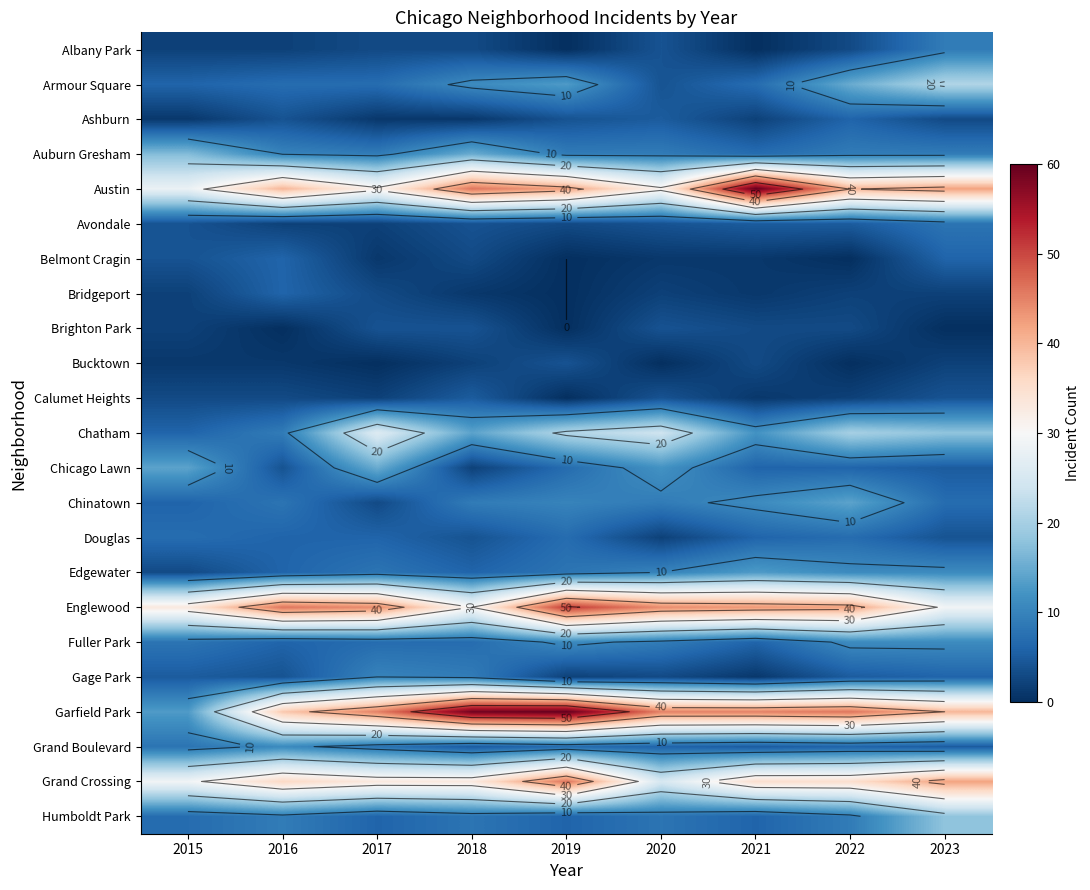

What is the minimum value for Armour Square?

4